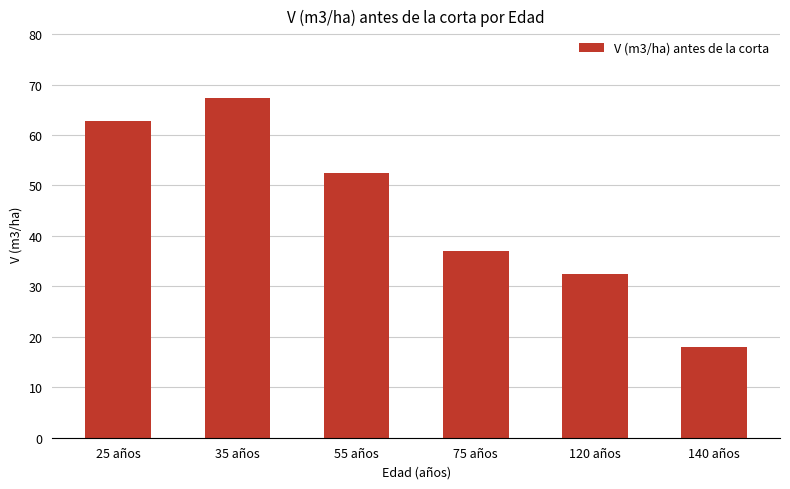

Reading left to right, list all the values displayed in this chart.

25 años=62.8	35 años=67.3	55 años=52.5	75 años=37.1	120 años=32.5	140 años=18.0